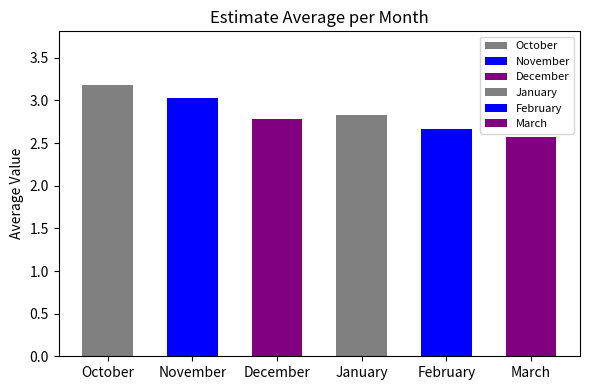

What is the smallest value displayed?

2.6